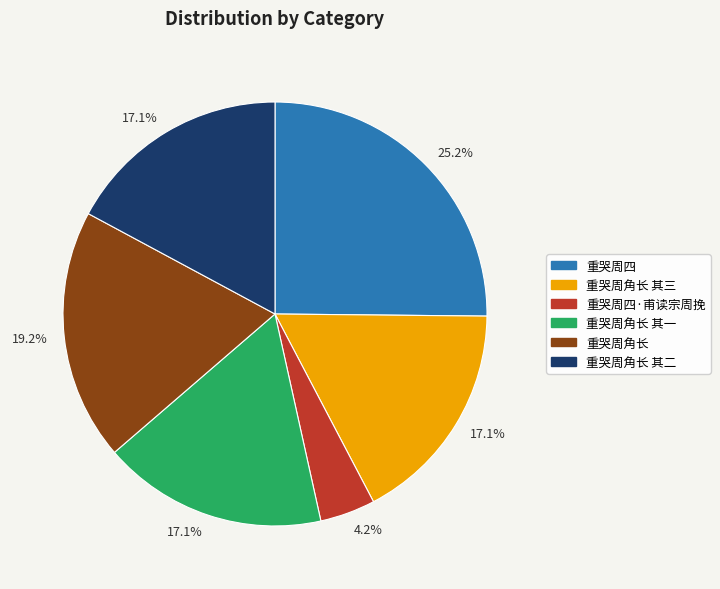

Count the number of slices in the pie.

6